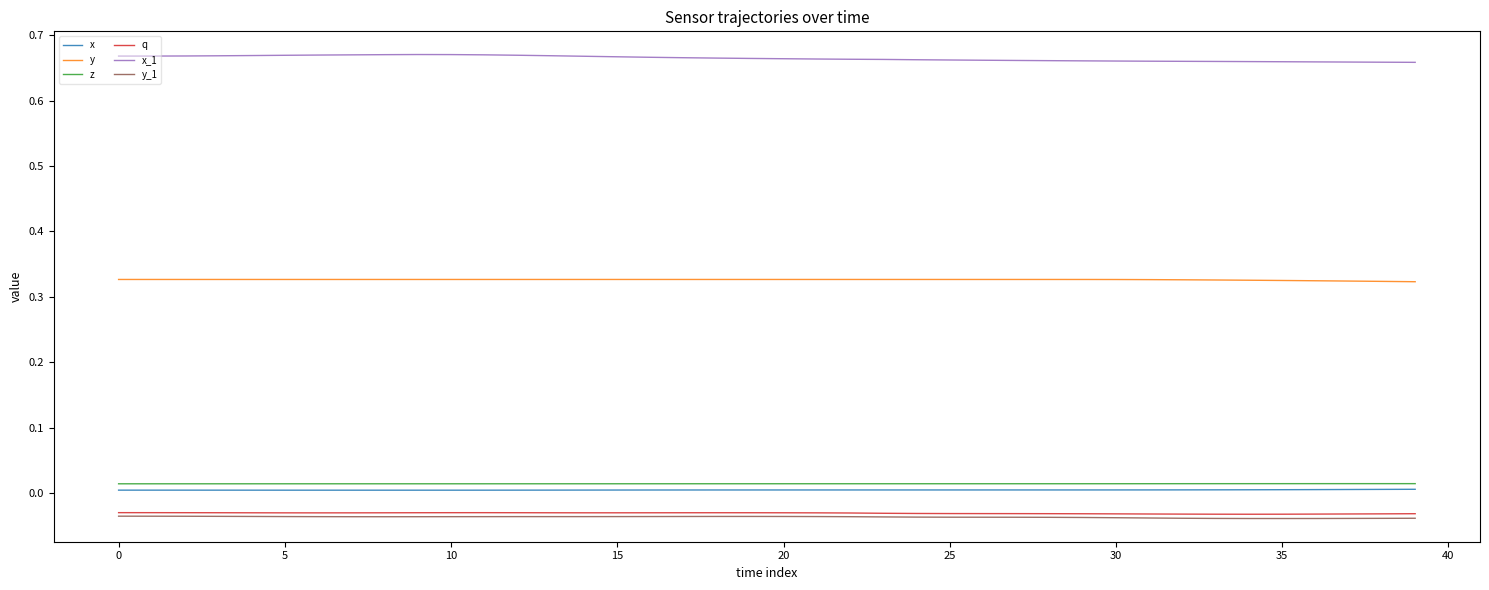

True or false: y and q intersect in this chart.

False